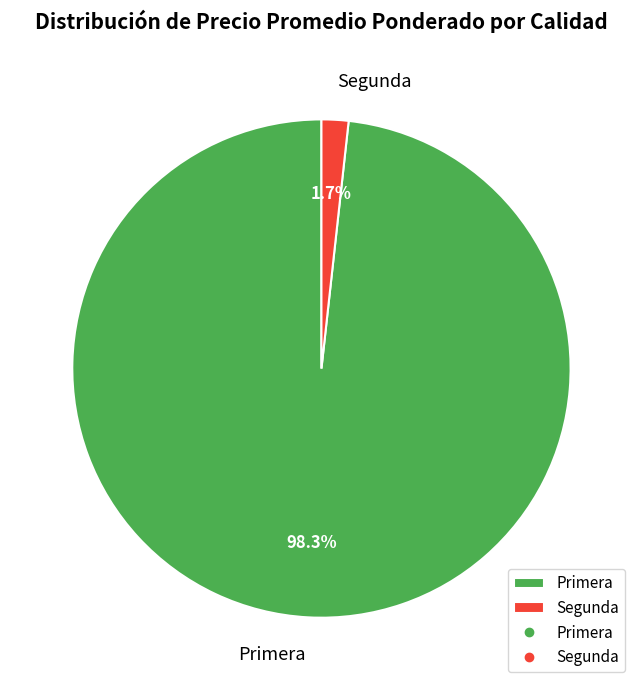

Which has a higher value, Primera or Segunda?

Primera